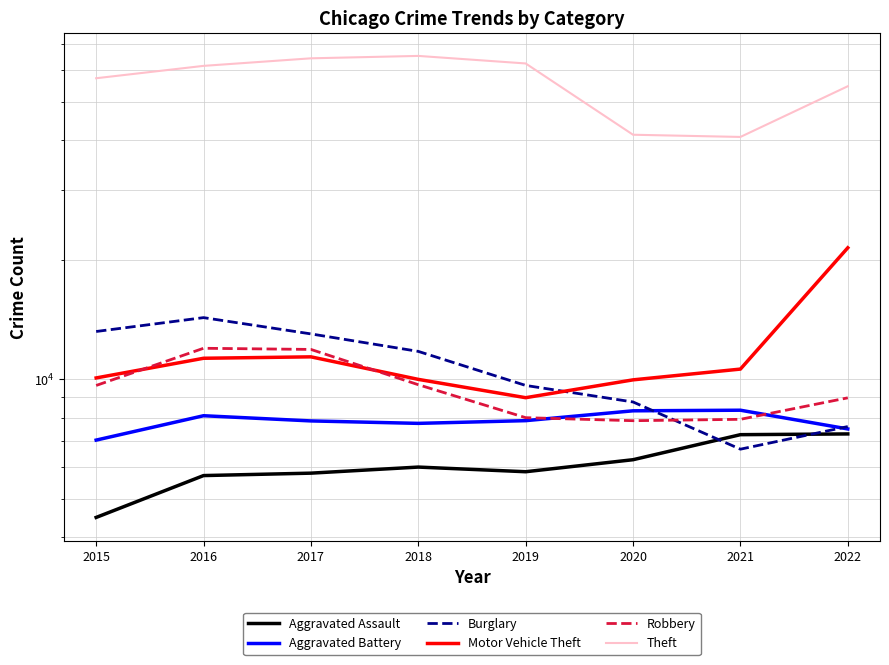

Which series changed the most between 2016 and 2019?

Burglary